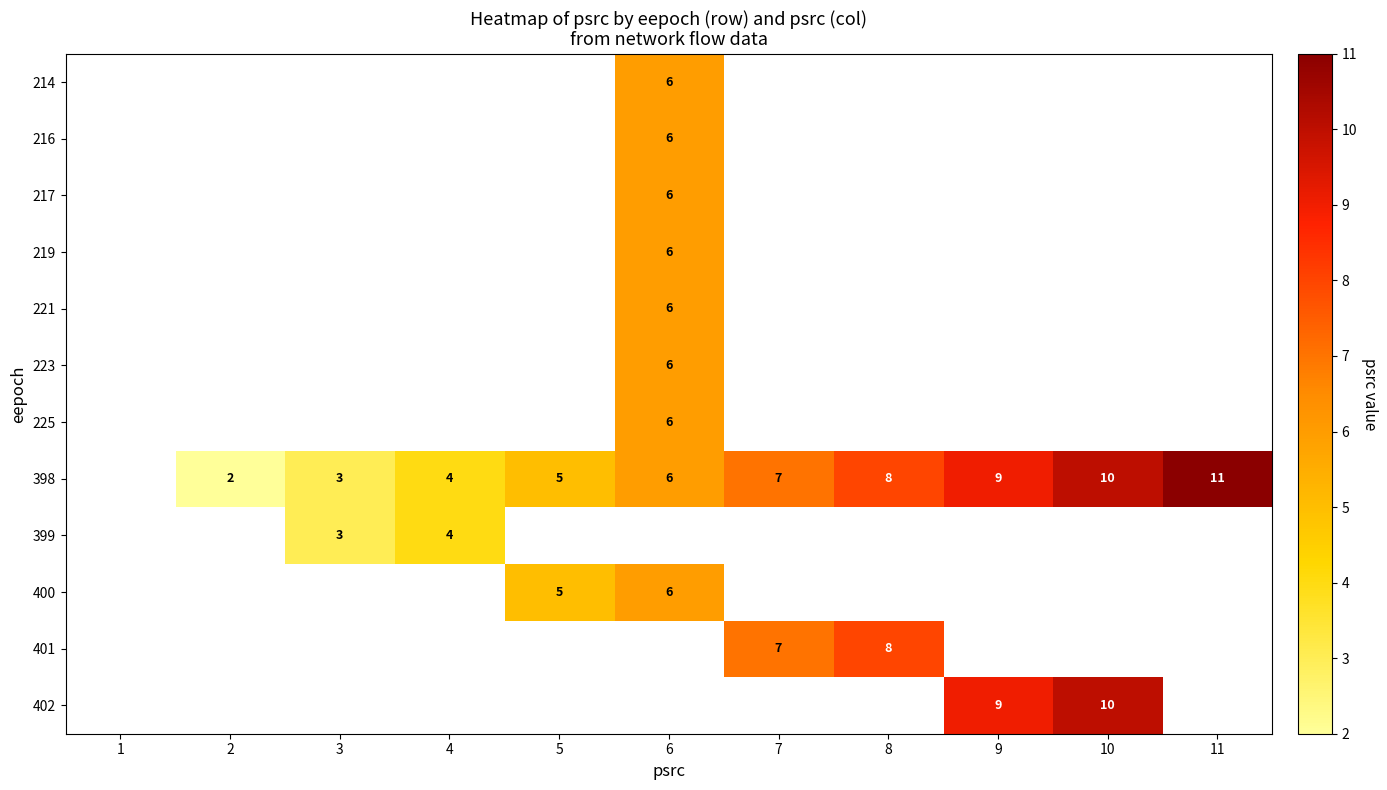

True or false: 216 has a value of 9 at 6.

False